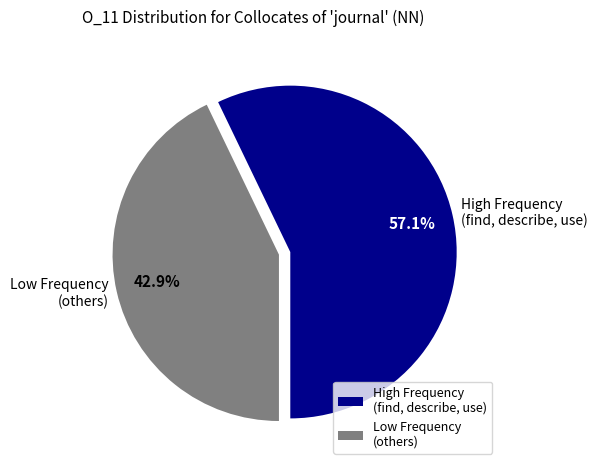

Is there any slice that represents more than half of the pie?

Yes